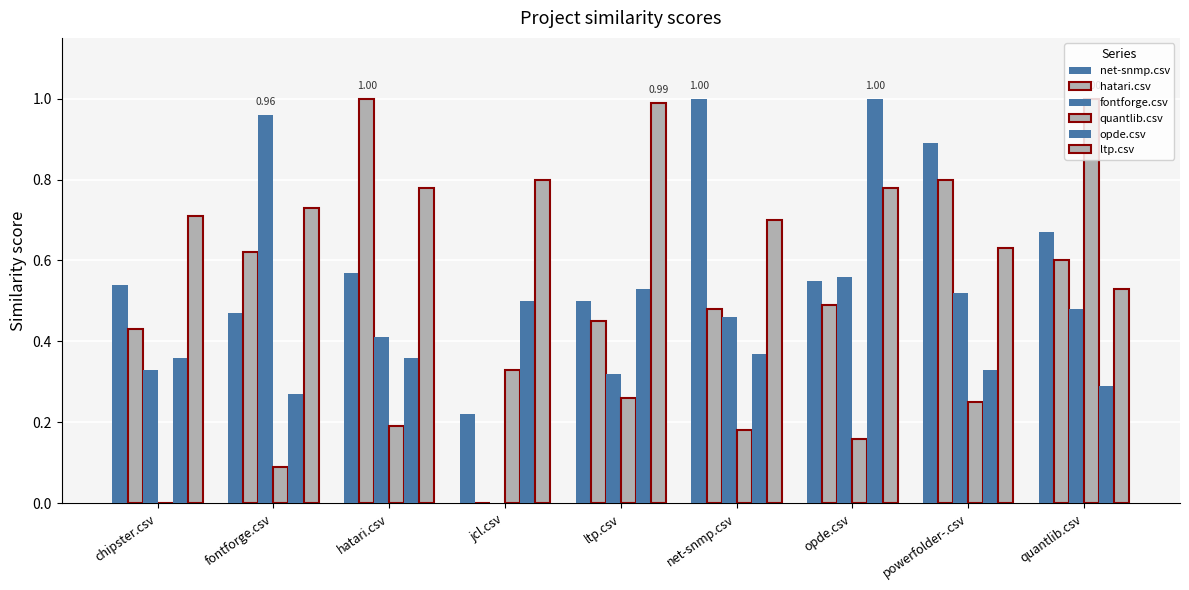

Which has a higher value, jcl.csv or fontforge.csv?

fontforge.csv